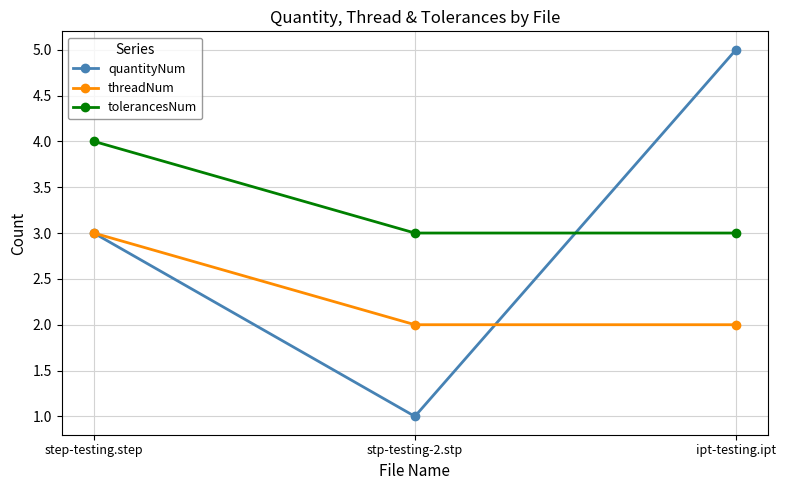

The quantityNum series shows 3 at step-testing.step. True or false?

True